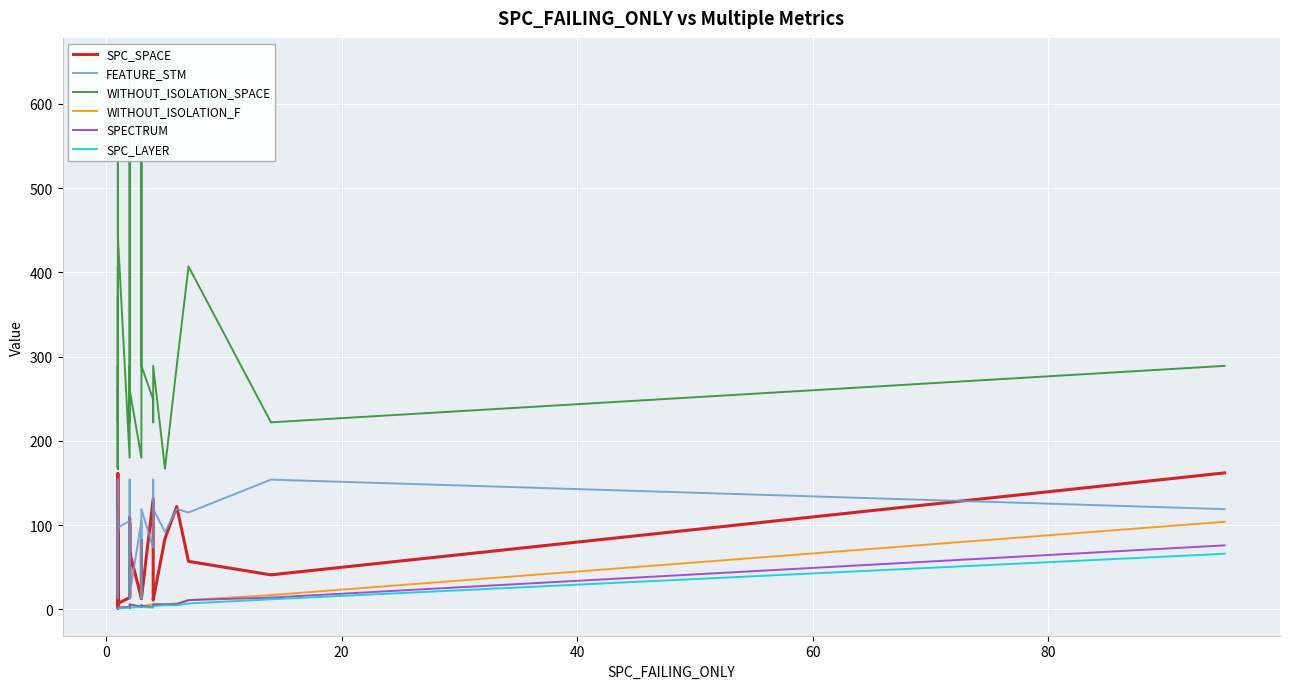

The value of FEATURE_STM at 19 is 173. True or false?

False